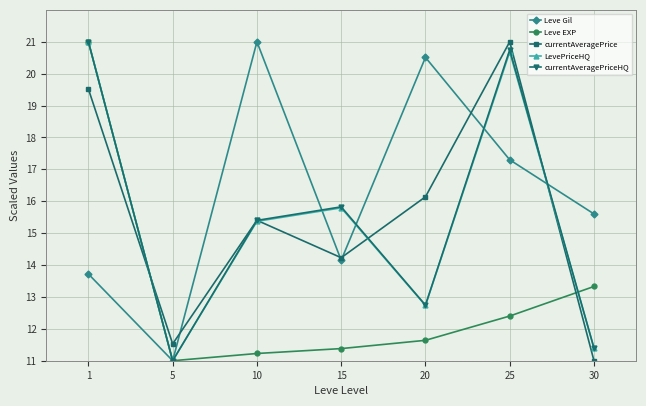

List the labels in order of Leve Gil value, largest first.

10, 20, 25, 30, 15, 1, 5